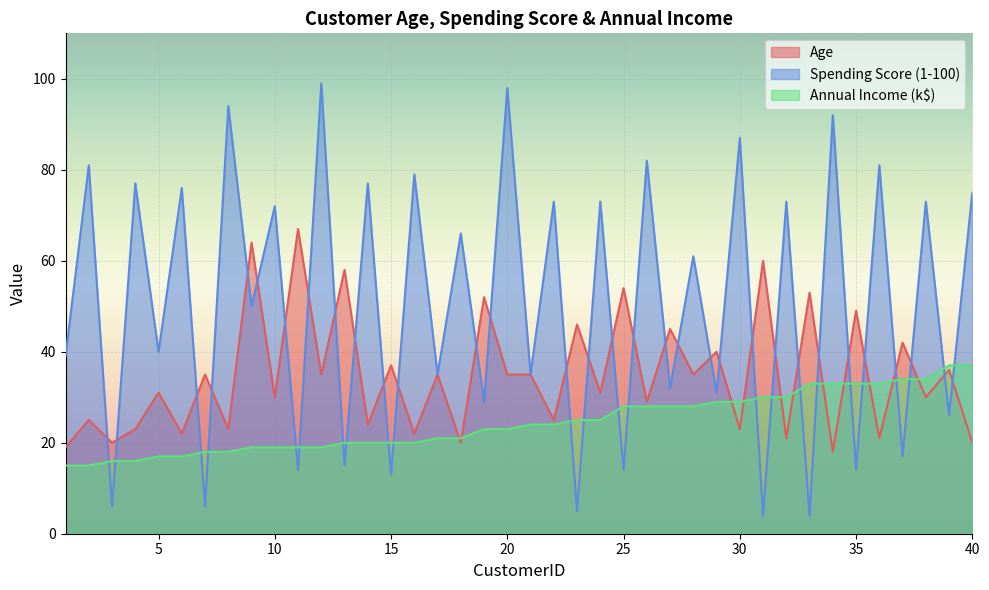

Where is the first local minimum for Spending Score (1-100)?

3